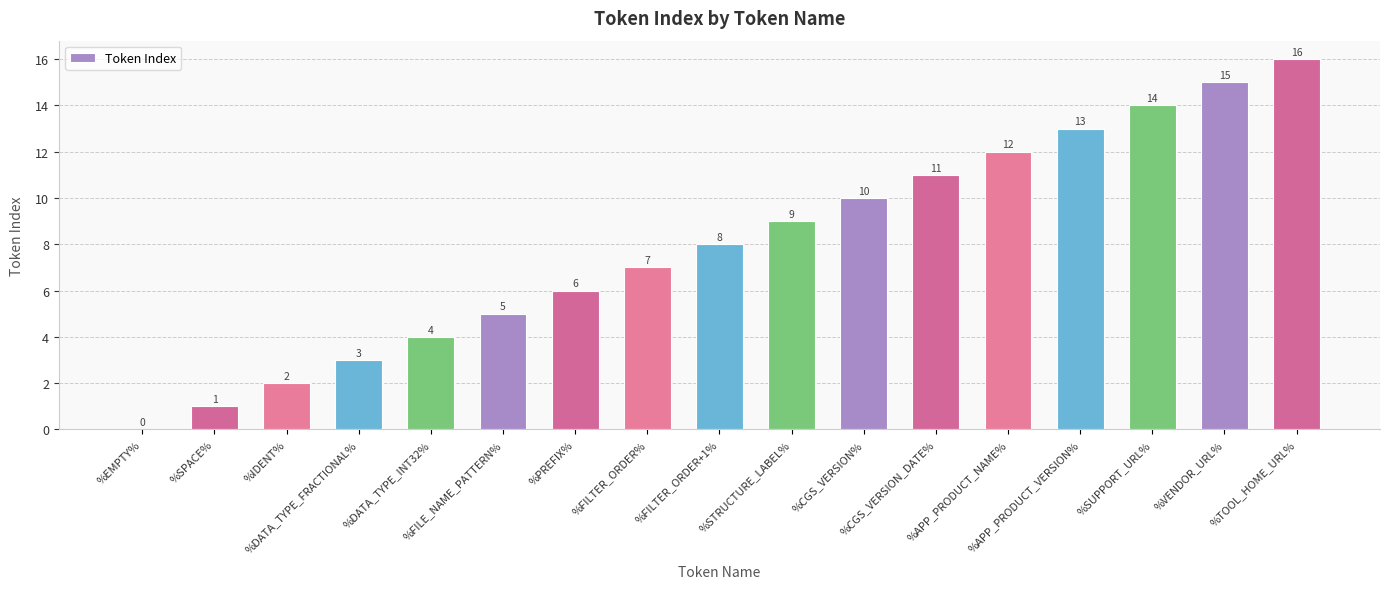

How many positive values are there?

16